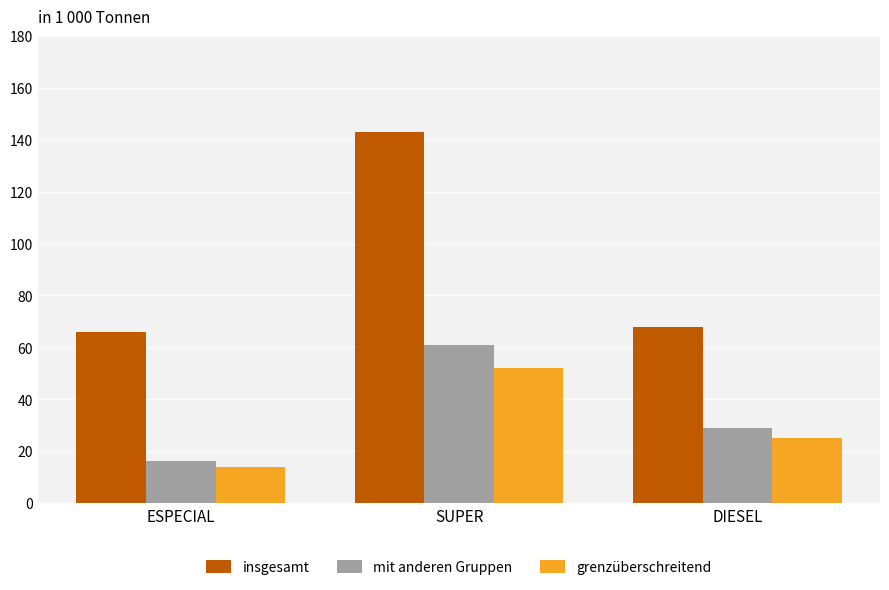

Which series has the largest range (max minus min)?

insgesamt